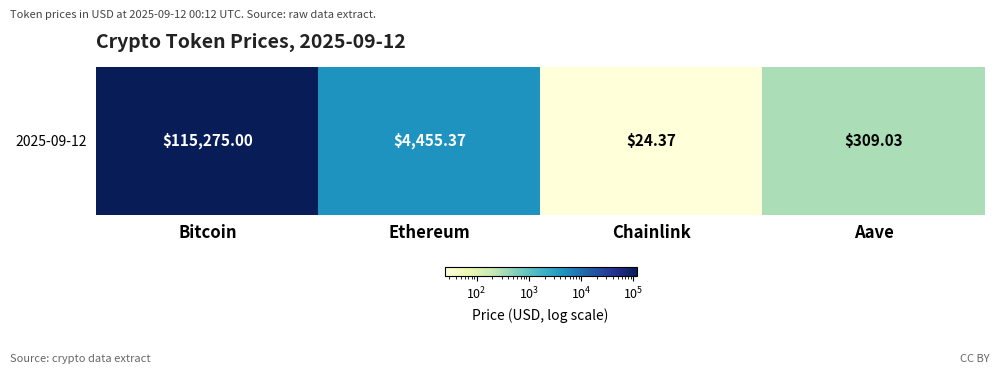

The value at Ethereum is 7290.4. True or false?

False